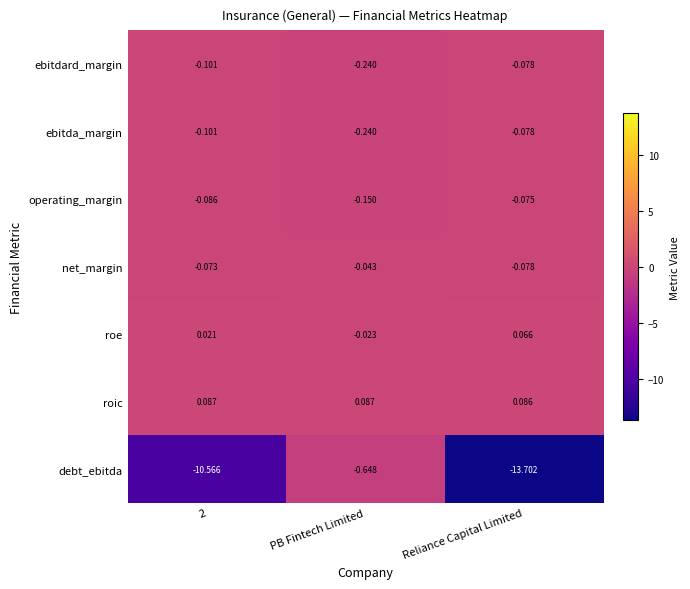

At which label does net_margin reach its peak?

PB Fintech Limited